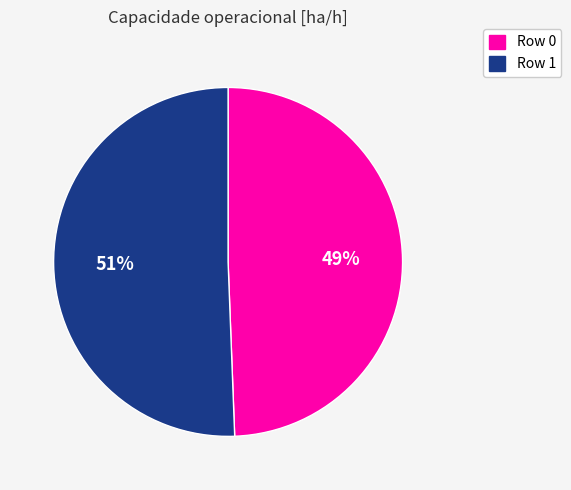

To the nearest percent, what is the average slice percentage?

50%